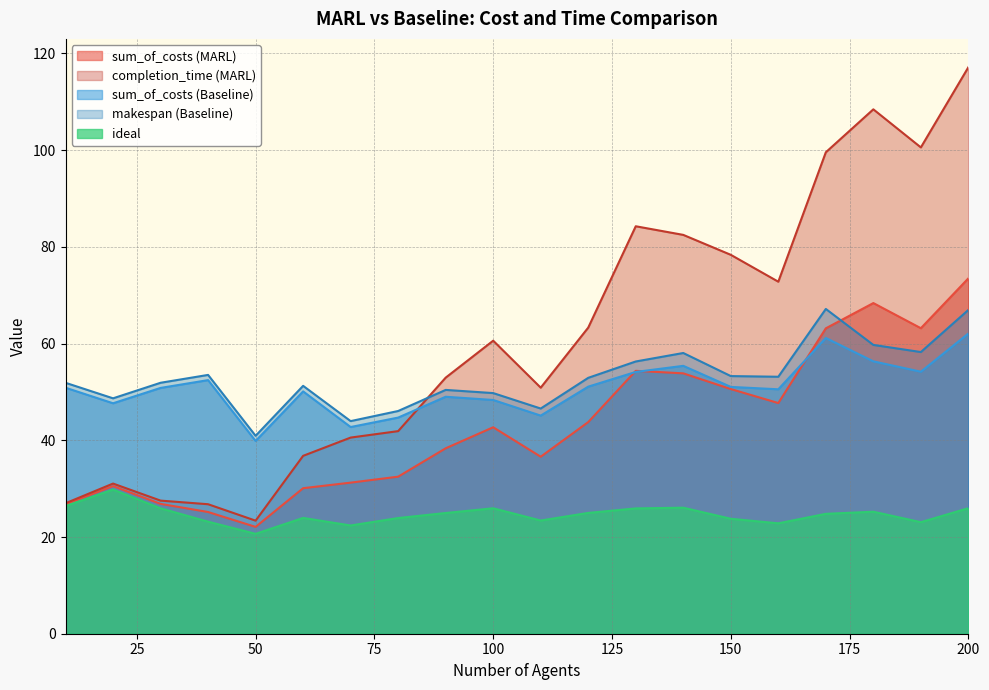

Reading right to left, what are all the values shown in this chart?

sum_of_costs (MARL): 73.5	63.2	68.4	63.2	47.7	50.6	53.8	54.4	43.8	36.6	42.7	38.3	32.5	31.2	30.1	22.1	25.2	26.9	30.5	26.8
completion_time (MARL): 117.2	100.6	108.4	99.6	72.8	78.4	82.5	84.3	63.3	50.9	60.6	53.0	41.9	40.6	36.8	23.4	26.8	27.5	31.1	27.0
sum_of_costs (Baseline): 62.1	54.2	56.3	61.2	50.5	51.0	55.4	54.1	51.1	45.1	48.3	49.0	44.7	42.7	50.1	39.9	52.4	50.8	47.7	50.9
makespan (Baseline): 67.0	58.3	59.7	67.2	53.1	53.3	58.1	56.3	52.9	46.6	49.8	50.4	46.1	44.0	51.3	40.9	53.5	51.9	48.7	51.9
ideal: 26.0	23.1	25.2	24.8	22.8	23.8	26.1	25.9	25.0	23.4	25.9	25.0	23.9	22.4	23.9	20.7	23.2	25.9	29.8	26.4